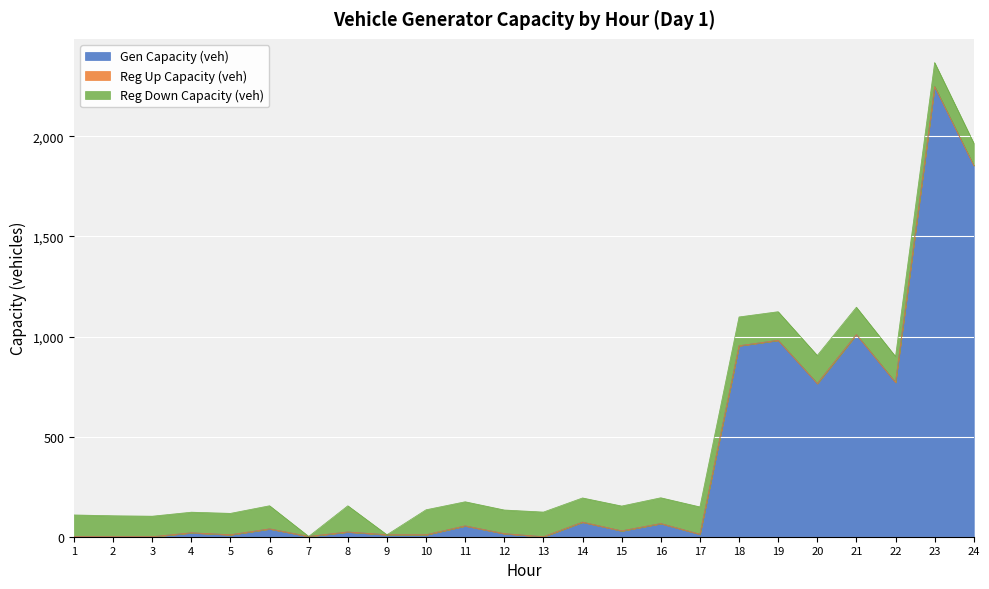

Which series changed the most between 13 and 21?

Gen Capacity (veh)